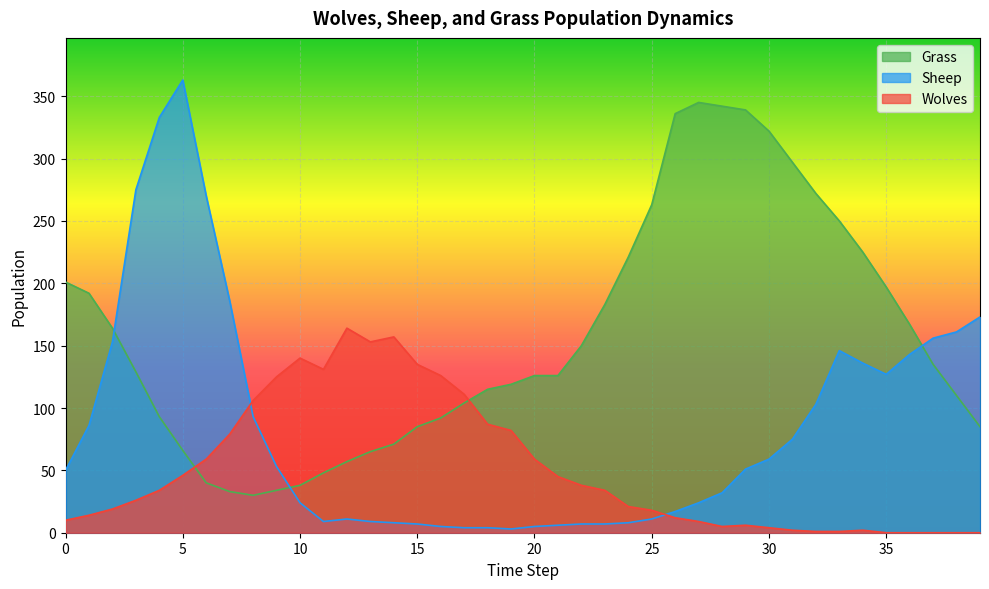

Is it true that Grass equals 197 at 35?

True